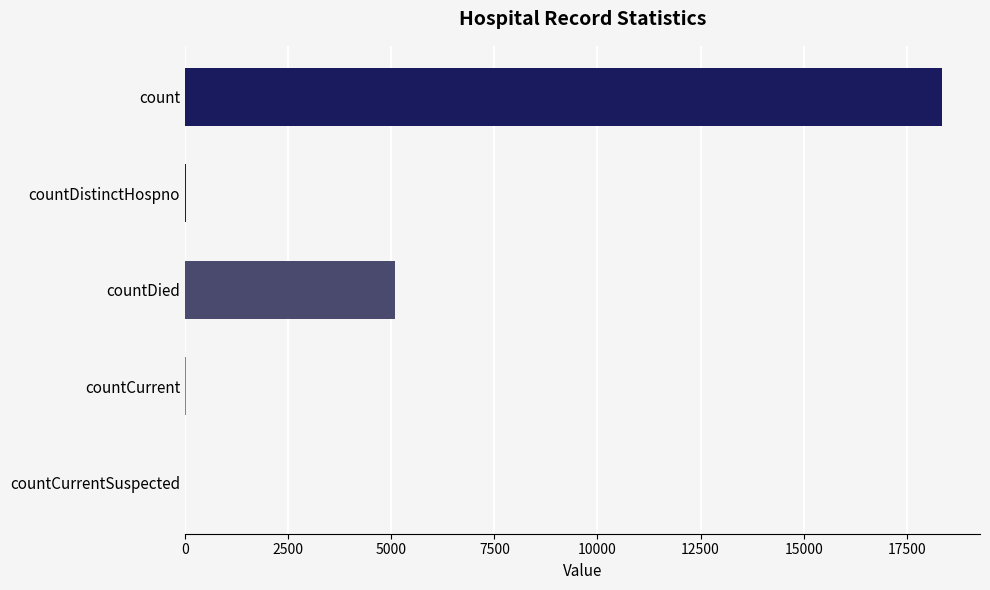

What is the sum of all values?

23501